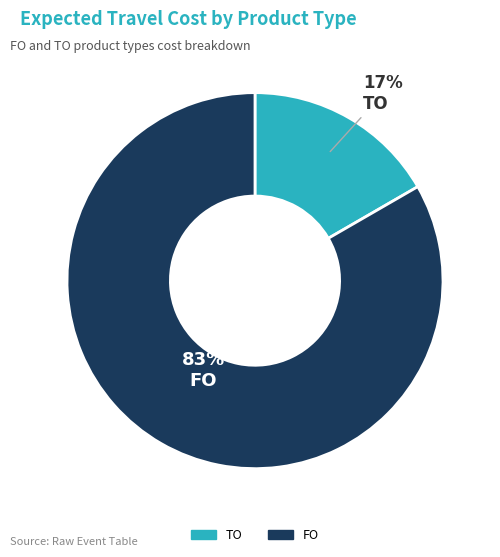

Is it true that FO is 83% of the pie?

True